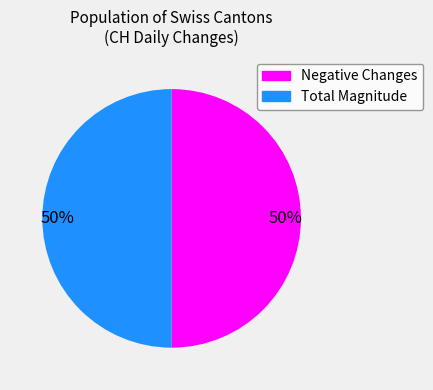

To the nearest percent, what is the average slice percentage?

50%